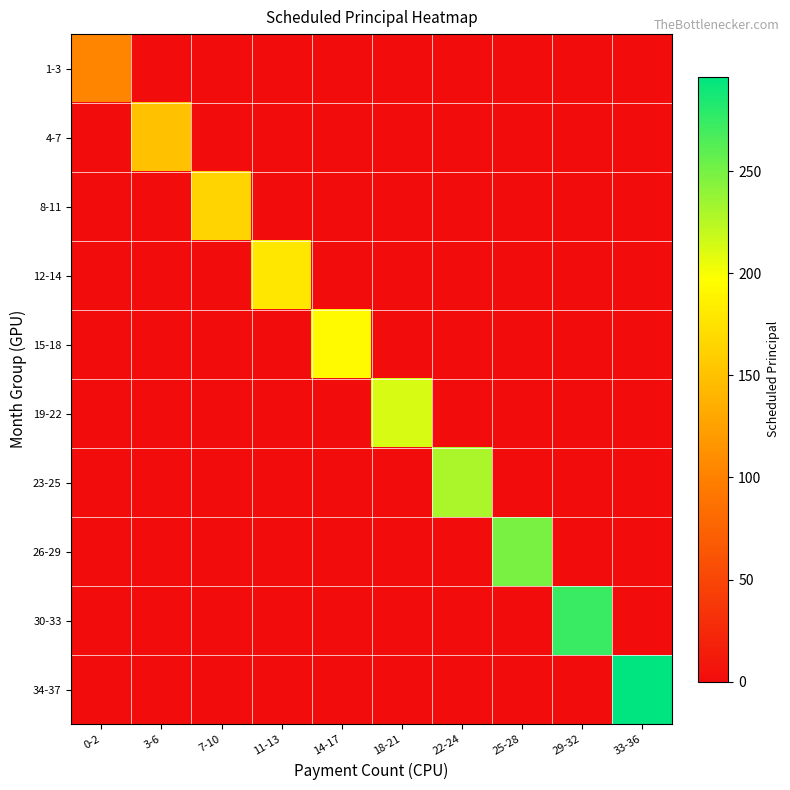

What is the spread (max minus min) of values at 22-24?

229.9